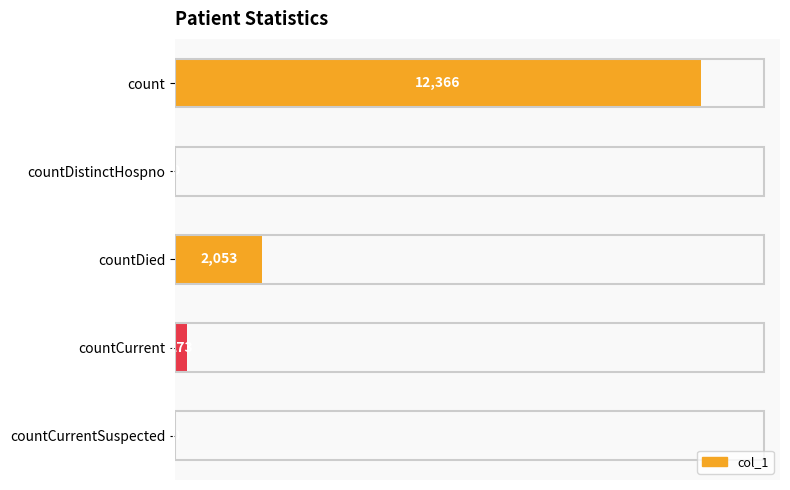

What is the sum of all values?

14692